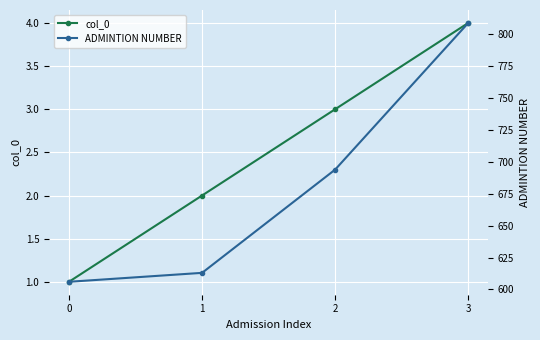

What is the sum of all ADMINTION NUMBER values?

2722